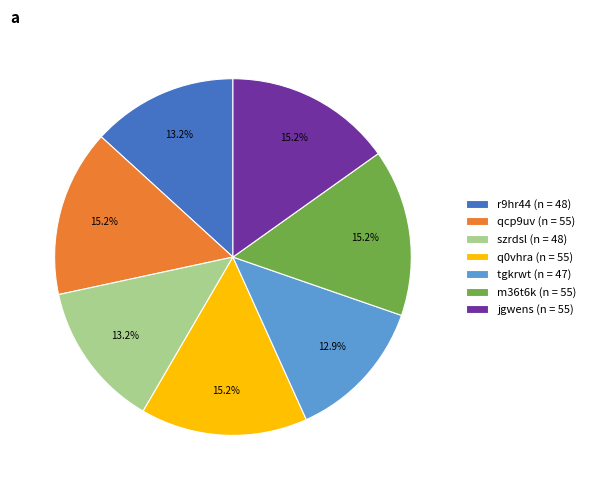

Combined, do qcp9uv (n = 55) and jgwens (n = 55) account for over 50%?

No